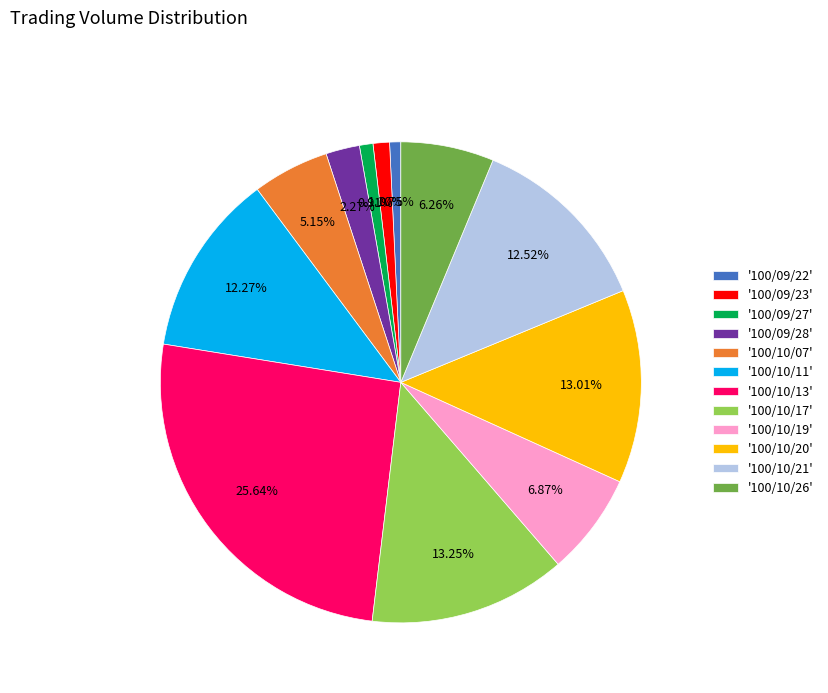

Do '100/10/26' and '100/09/28' together represent more than half of the pie?

No